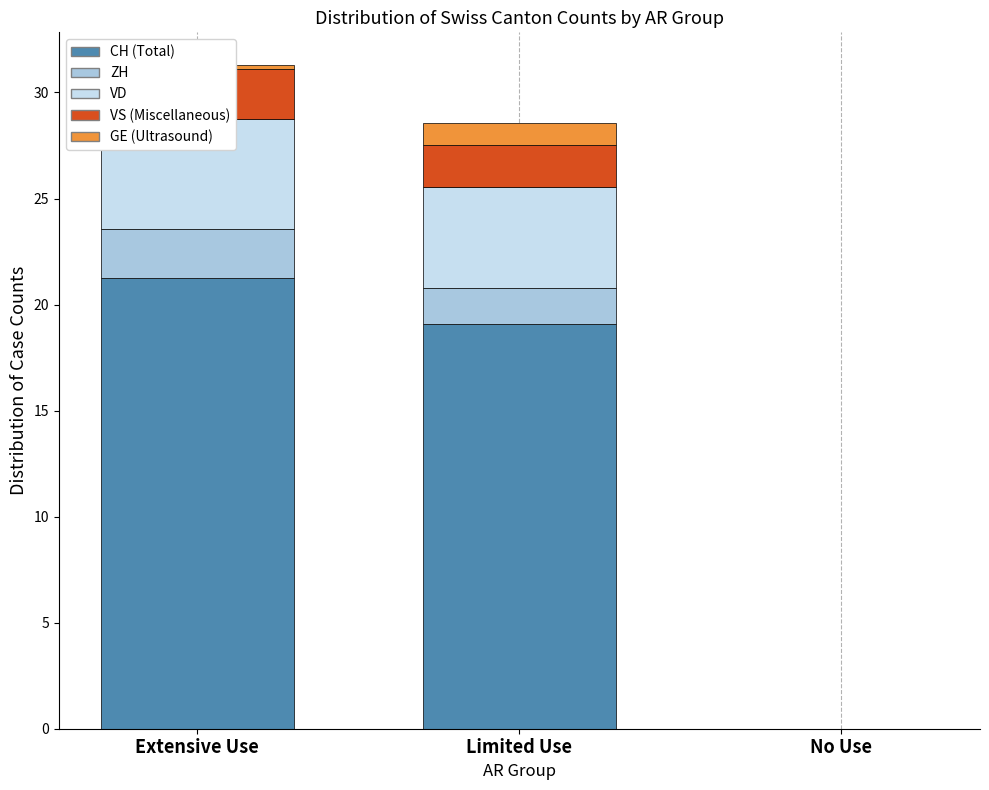

True or false: VS (Miscellaneous) has a value of 2.4 at Extensive Use.

True